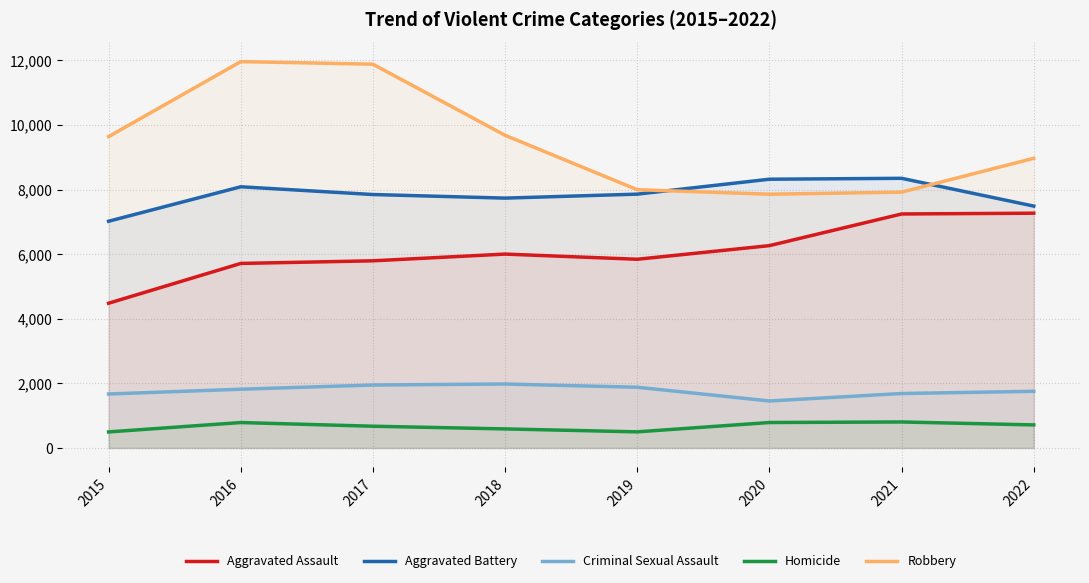

Reading left to right, what are all the values shown in this chart?

Aggravated Assault: 2015=4480	2016=5712	2017=5793	2018=6001	2019=5841	2020=6263	2021=7243	2022=7267
Aggravated Battery: 2015=7018	2016=8085	2017=7845	2018=7734	2019=7857	2020=8319	2021=8347	2022=7487
Criminal Sexual Assault: 2015=1670	2016=1818	2017=1948	2018=1979	2019=1879	2020=1454	2021=1685	2022=1753
Homicide: 2015=496	2016=786	2017=672	2018=589	2019=498	2020=787	2021=804	2022=713
Robbery: 2015=9638	2016=11960	2017=11880	2018=9679	2019=7994	2020=7855	2021=7919	2022=8967